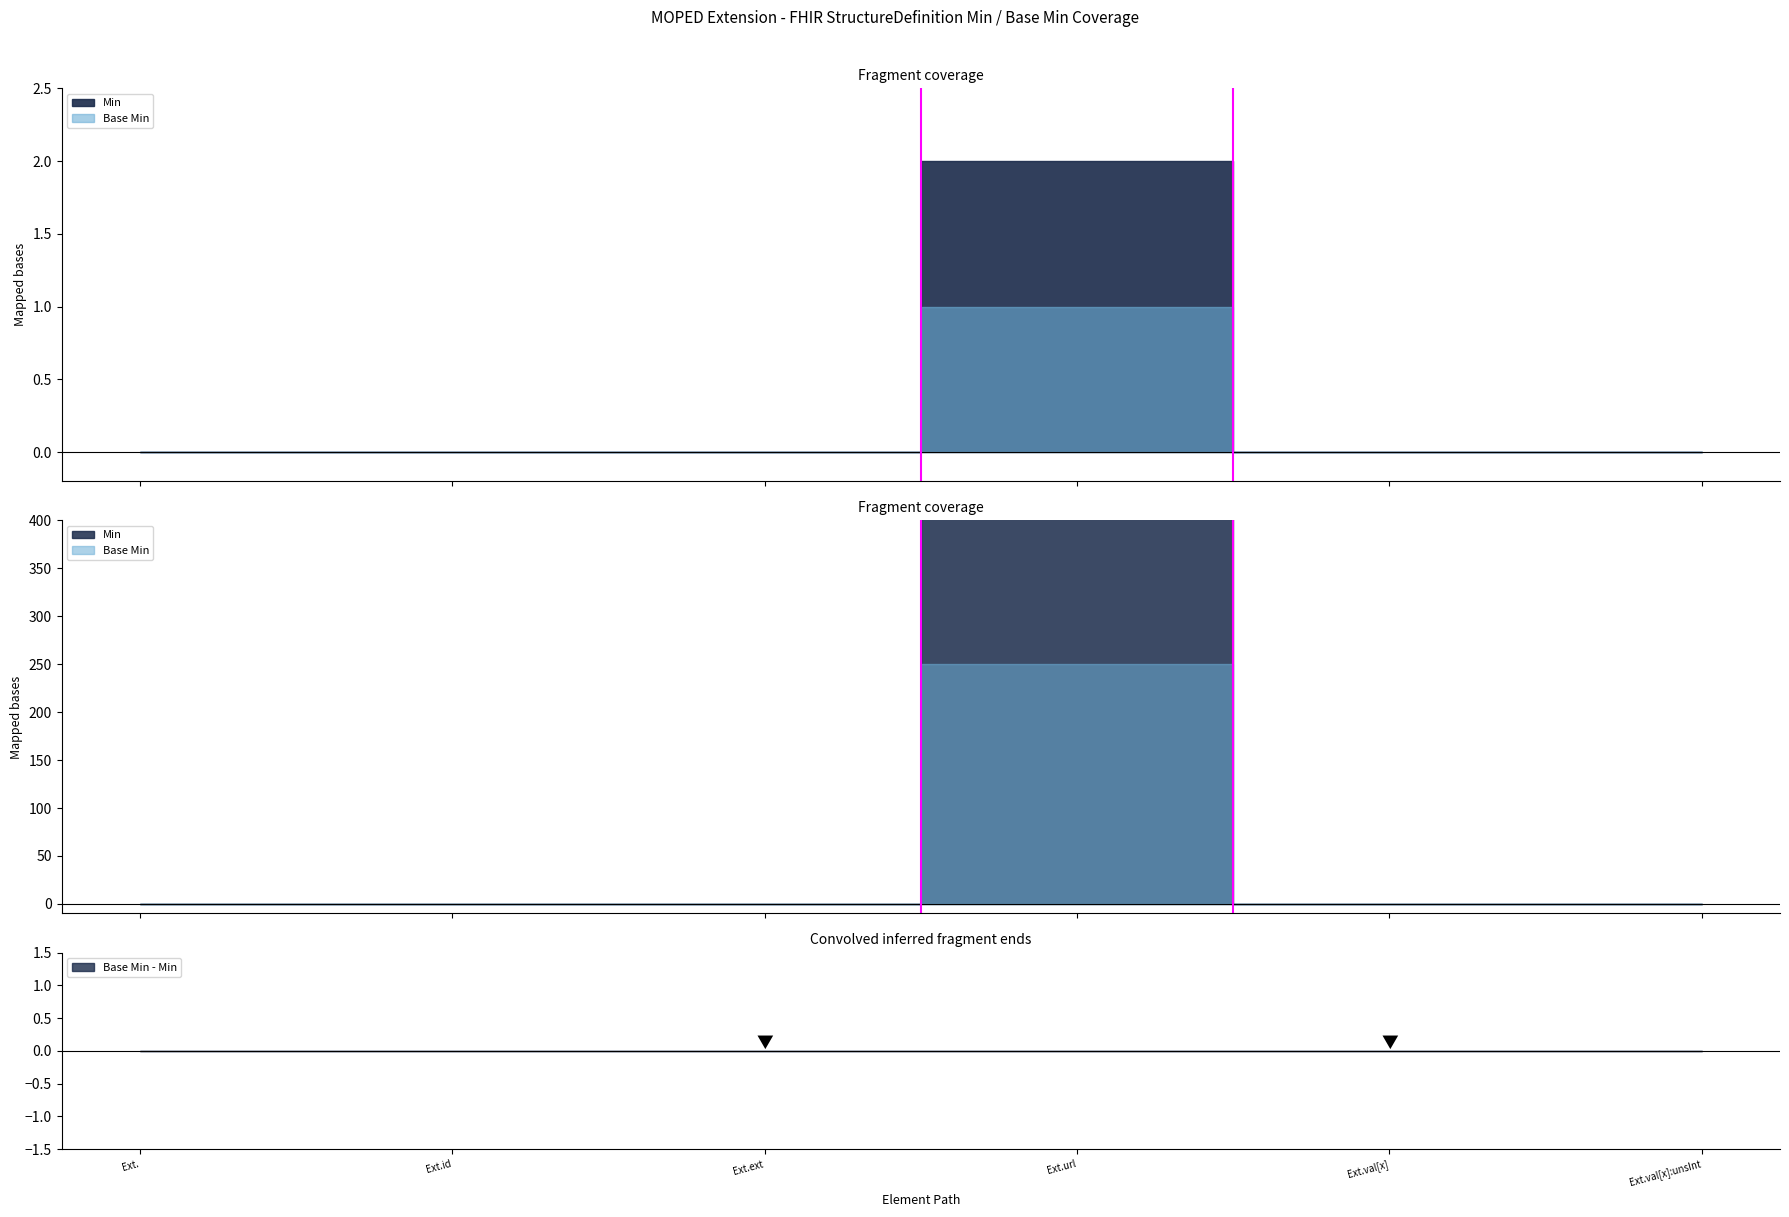

How many lines are shown in the chart?

2